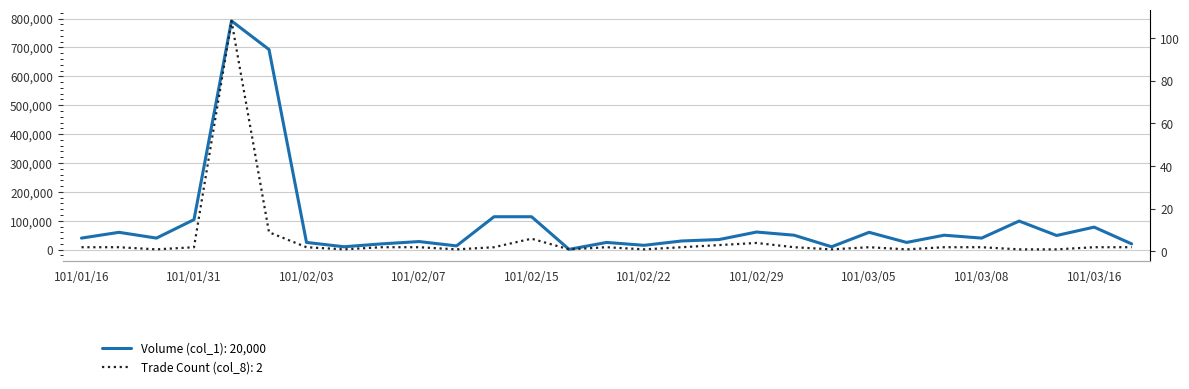

True or false: Volume (col_1) has more than 1 interior local peaks.

True